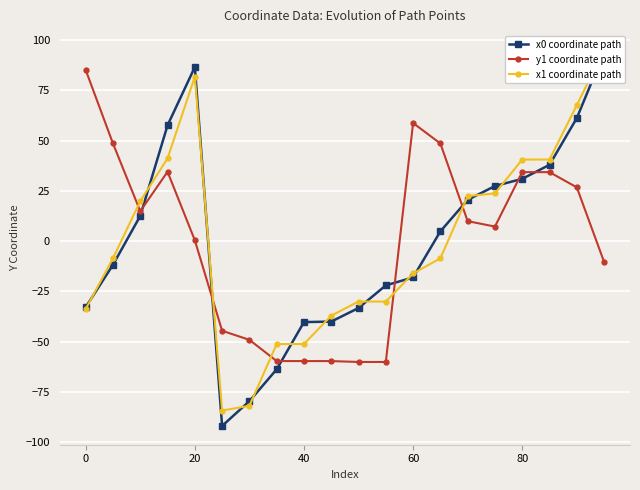

After their last crossing, which series has the higher values: y1 coordinate path or x1 coordinate path?

x1 coordinate path